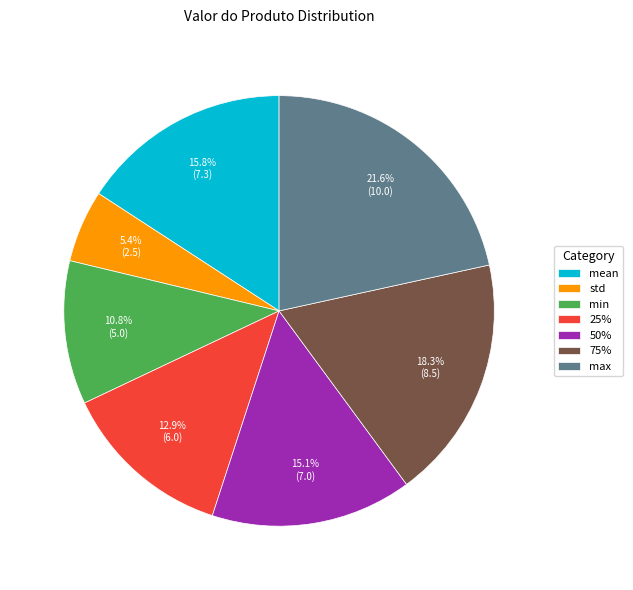

How many slices are in this pie chart?

7